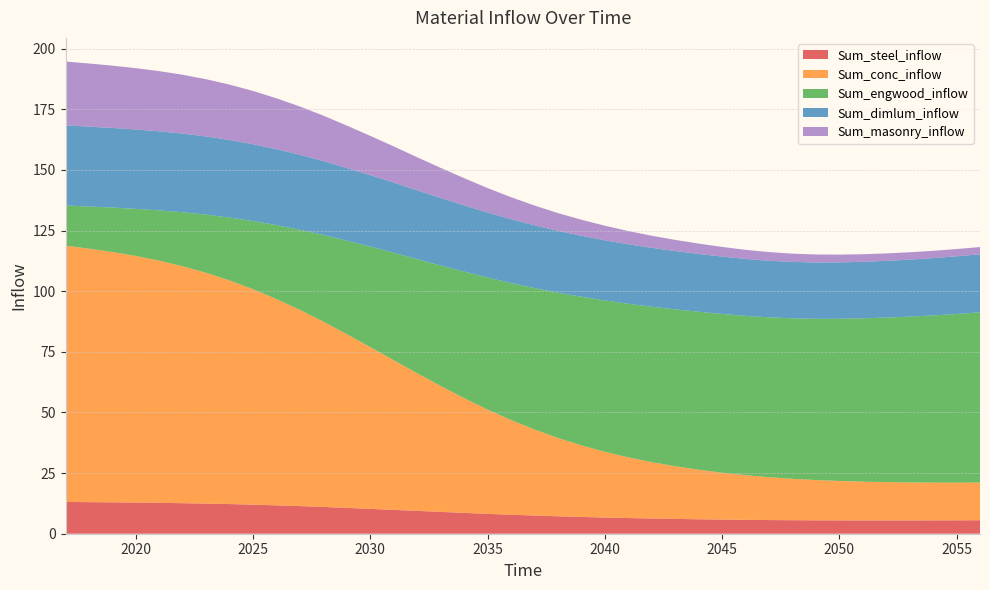

Reading left to right, what are all the values shown in this chart?

Sum_steel_inflow: 13.1	13.0	12.9	12.9	12.7	12.6	12.4	12.2	12.0	11.7	11.4	11.0	10.6	10.2	9.8	9.4	9.0	8.6	8.2	7.8	7.5	7.2	6.9	6.7	6.5	6.3	6.1	6.0	5.8	5.7	5.6	5.6	5.5	5.5	5.5	5.5	5.5	5.5	5.5	5.6
Sum_conc_inflow: 105.7	104.5	103.2	101.6	99.8	97.7	95.1	92.2	88.8	85.0	80.9	76.4	71.6	66.7	61.7	56.7	51.9	47.3	43.0	39.0	35.5	32.3	29.5	27.1	25.0	23.2	21.7	20.4	19.3	18.4	17.7	17.1	16.6	16.3	16.0	15.8	15.7	15.6	15.5	15.5
Sum_engwood_inflow: 16.6	17.4	18.3	19.4	20.8	22.3	24.0	25.9	28.1	30.5	33.0	35.8	38.5	41.5	44.3	47.0	49.7	52.2	54.4	56.5	58.3	59.9	61.3	62.4	63.3	64.1	64.7	65.1	65.5	65.7	65.9	66.2	66.5	66.9	67.3	67.8	68.3	68.9	69.5	70.1
Sum_dimlum_inflow: 33.0	32.9	32.8	32.7	32.6	32.4	32.2	32.0	31.7	31.3	30.9	30.5	30.0	29.4	28.9	28.4	27.8	27.3	26.8	26.3	25.9	25.5	25.1	24.8	24.5	24.3	24.0	23.8	23.6	23.5	23.3	23.2	23.2	23.2	23.3	23.4	23.5	23.6	23.8	24.0
Sum_masonry_inflow: 26.3	26.0	25.7	25.3	24.8	24.2	23.6	22.8	21.9	21.0	19.9	18.7	17.5	16.2	14.9	13.6	12.4	11.2	10.1	9.1	8.1	7.3	6.6	6.0	5.5	5.0	4.6	4.3	4.0	3.8	3.6	3.4	3.3	3.2	3.1	3.1	3.0	3.0	3.0	3.0
labels: 2017.0	2018.0	2019.0	2020.0	2021.0	2022.0	2023.0	2024.0	2025.0	2026.0	2027.0	2028.0	2029.0	2030.0	2031.0	2032.0	2033.0	2034.0	2035.0	2036.0	2037.0	2038.0	2039.0	2040.0	2041.0	2042.0	2043.0	2044.0	2045.0	2046.0	2047.0	2048.0	2049.0	2050.0	2051.0	2052.0	2053.0	2054.0	2055.0	2056.0